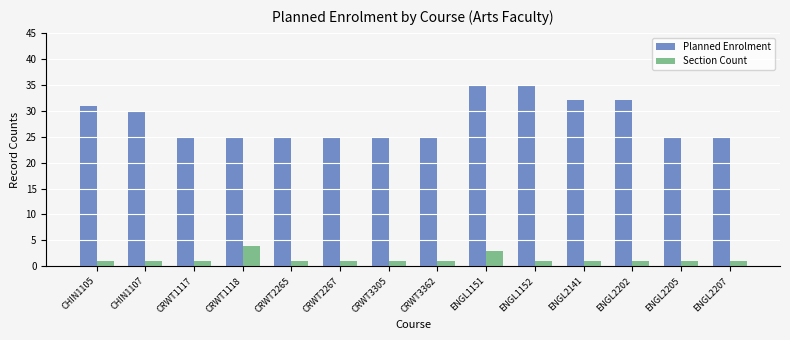

Which series has the largest range (max minus min)?

Planned Enrolment